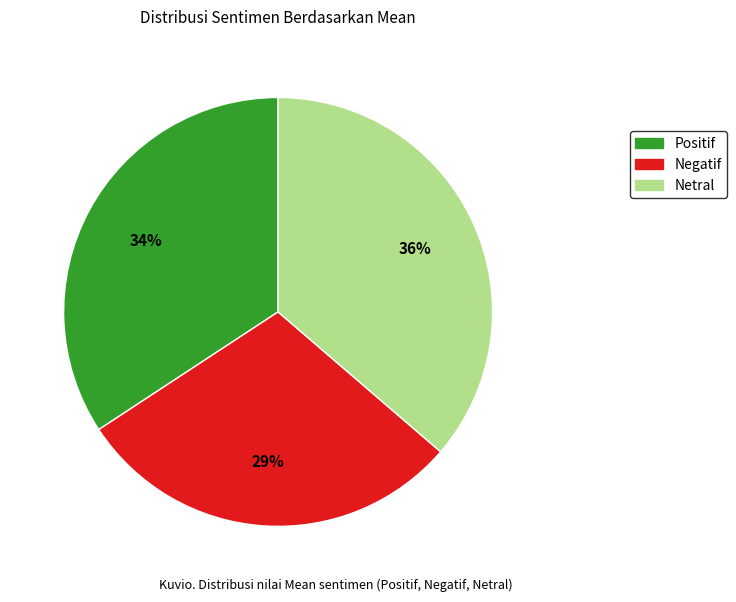

Rank the categories by value from highest to lowest.

Netral, Positif, Negatif